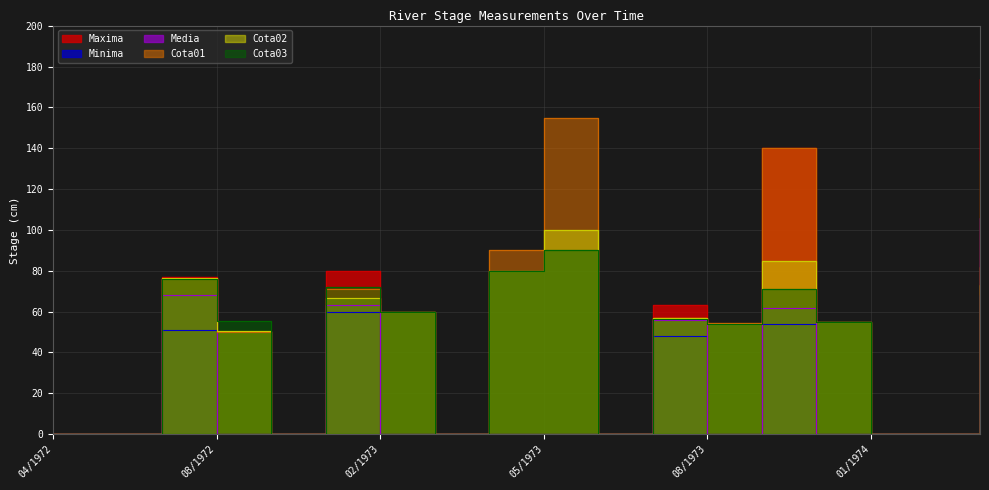

What is the approximate value of Maxima at 07/1973?

63.0